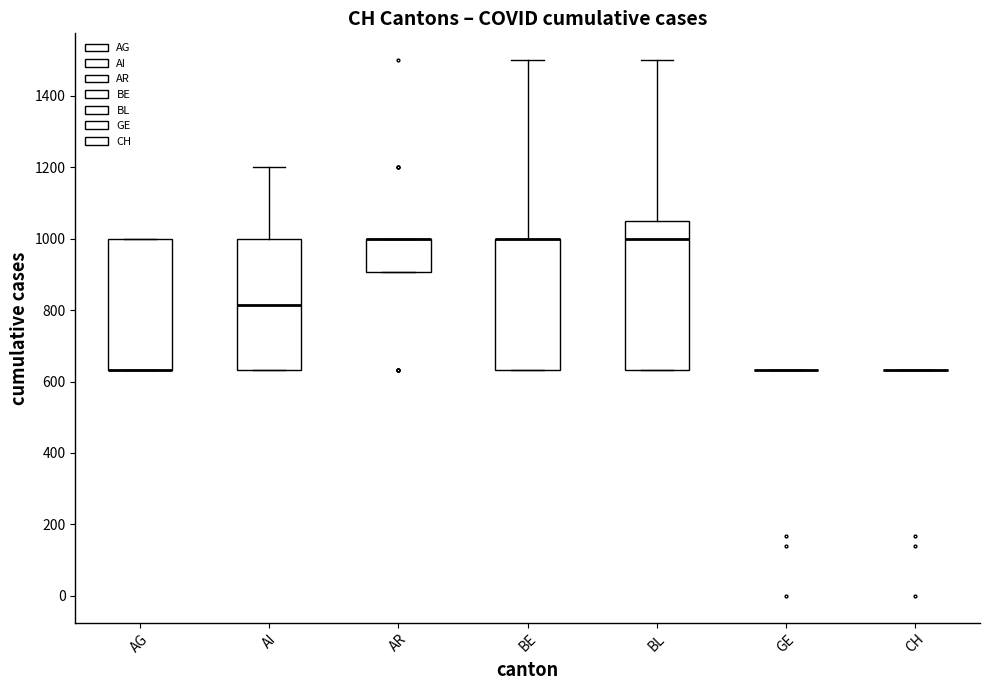

Reading left to right, read every box against the y-axis: the position of its median line, the range the box covers, and the ends of its whiskers. The values are not printed on the chart, so give them approximately, as read against the axis.

AG: median 640 (drawn on the box's lower edge), box 640 to 1000, whiskers 640 to 1000
AI: median 820, box 640 to 1000, whiskers 640 to 1200
AR: median 1000 (drawn on the box's upper edge), box 900 to 1000, whiskers 900 to 1000
BE: median 1000 (drawn on the box's upper edge), box 640 to 1000, whiskers 640 to 1500
BL: median 1000, box 640 to 1060, whiskers 640 to 1500
GE: box collapsed to a line at 640, whiskers 640 to 640
CH: box collapsed to a line at 640, whiskers 640 to 640